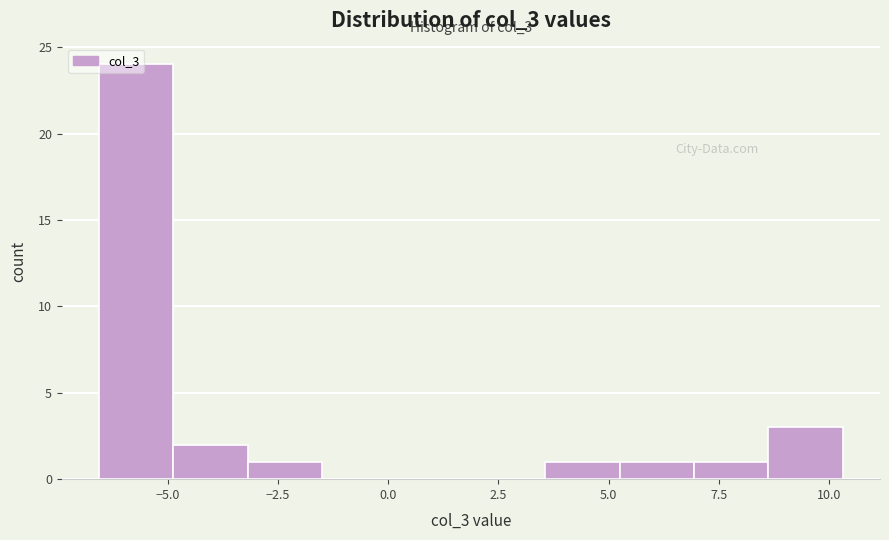

Around what value on the x-axis is the tallest bar? Give the approximate position of its centre, as read against the axis.

-5.5